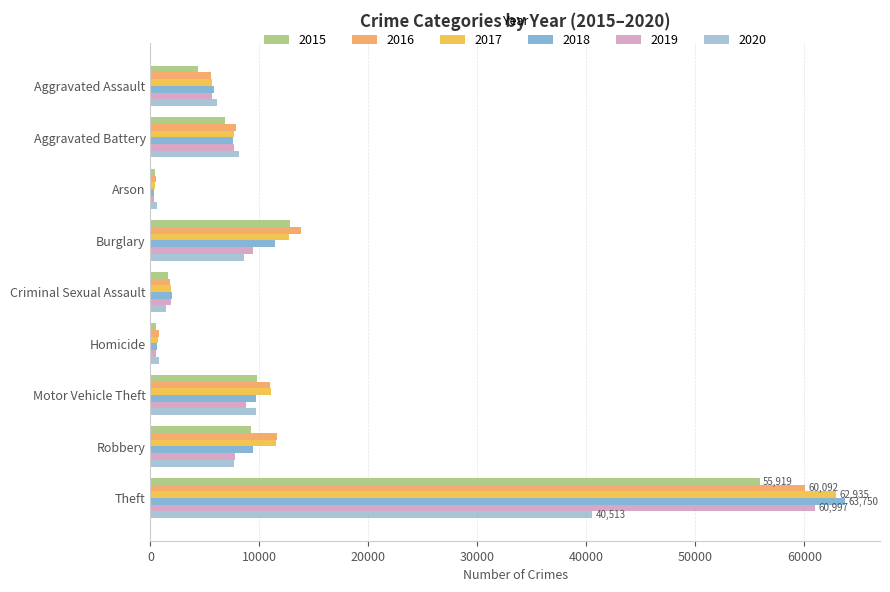

What is the greatest value displayed?

63750